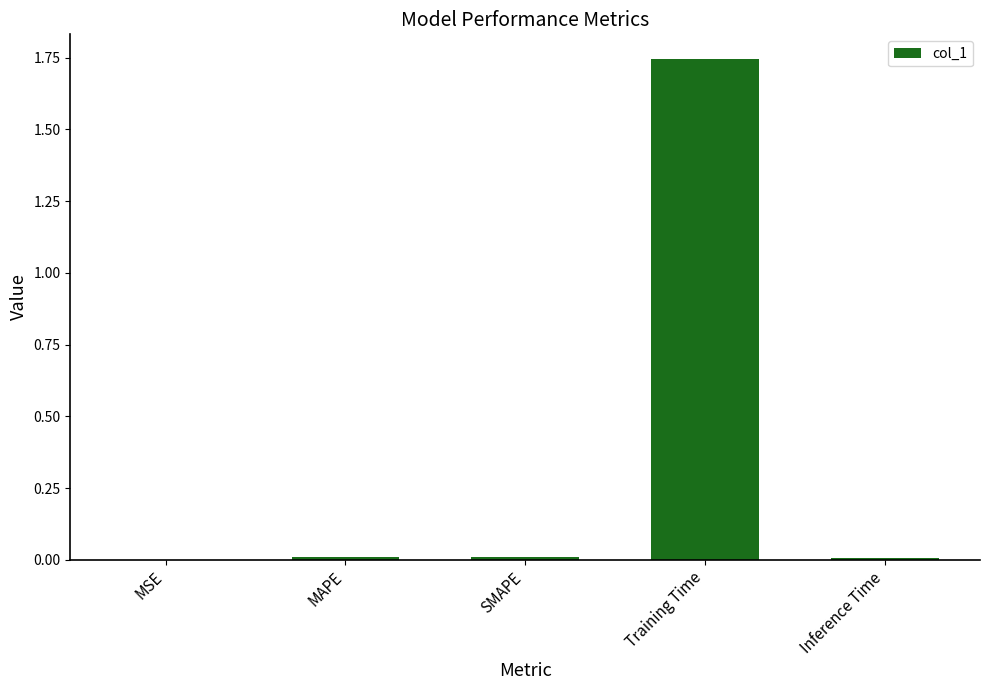

Which has a higher value, SMAPE or Training Time?

Training Time